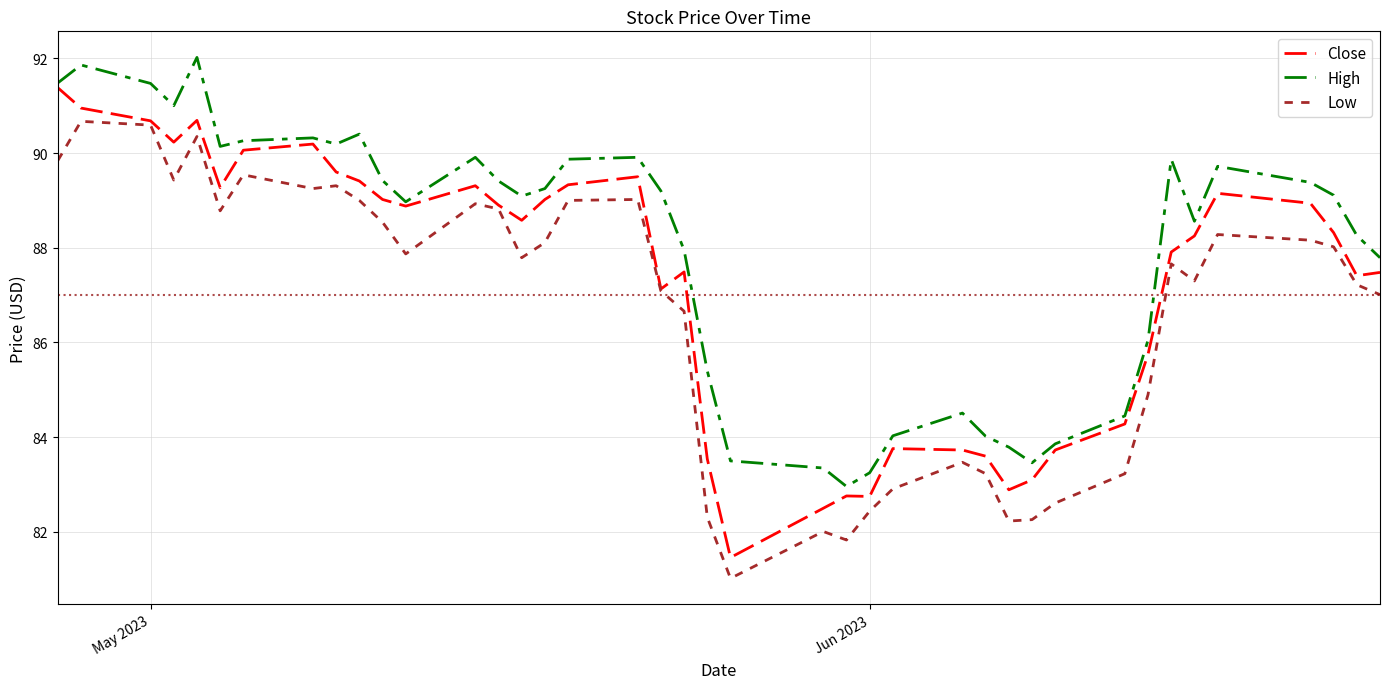

Rank the series by their average value, from lowest to highest.

Low, Close, High